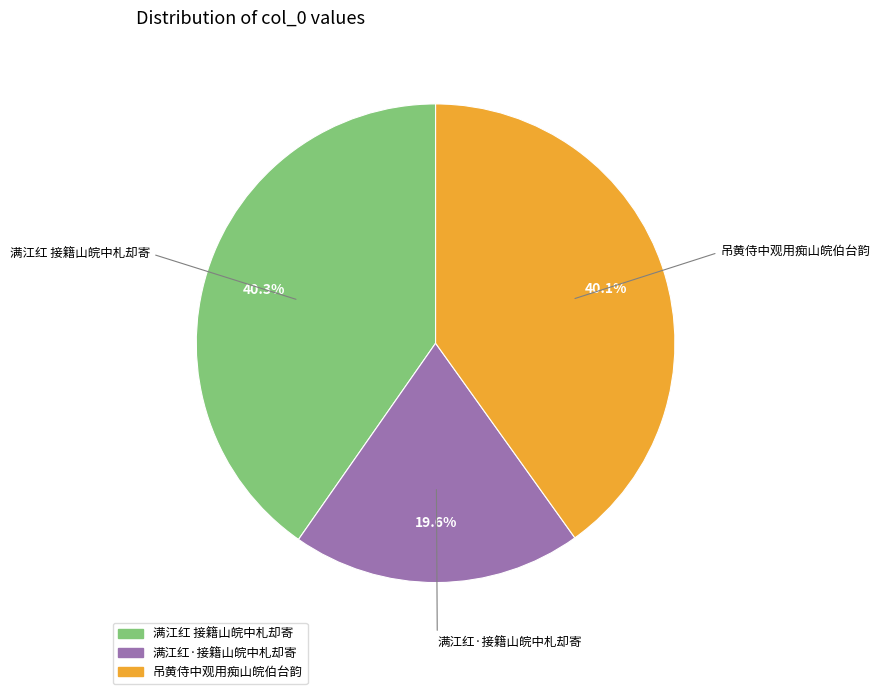

Approximately how many times larger is the value at 满江红·接籍山皖中札却寄 compared to 吊黄侍中观用痴山皖伯台韵?

0.5